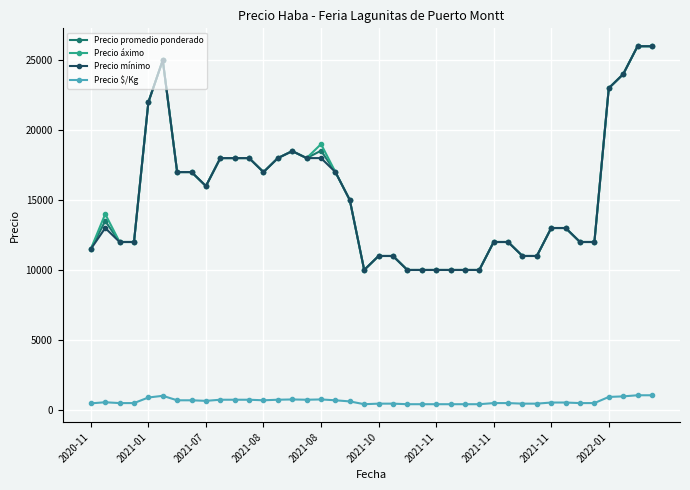

What is the highest value of the Precio $/Kg series?

1040